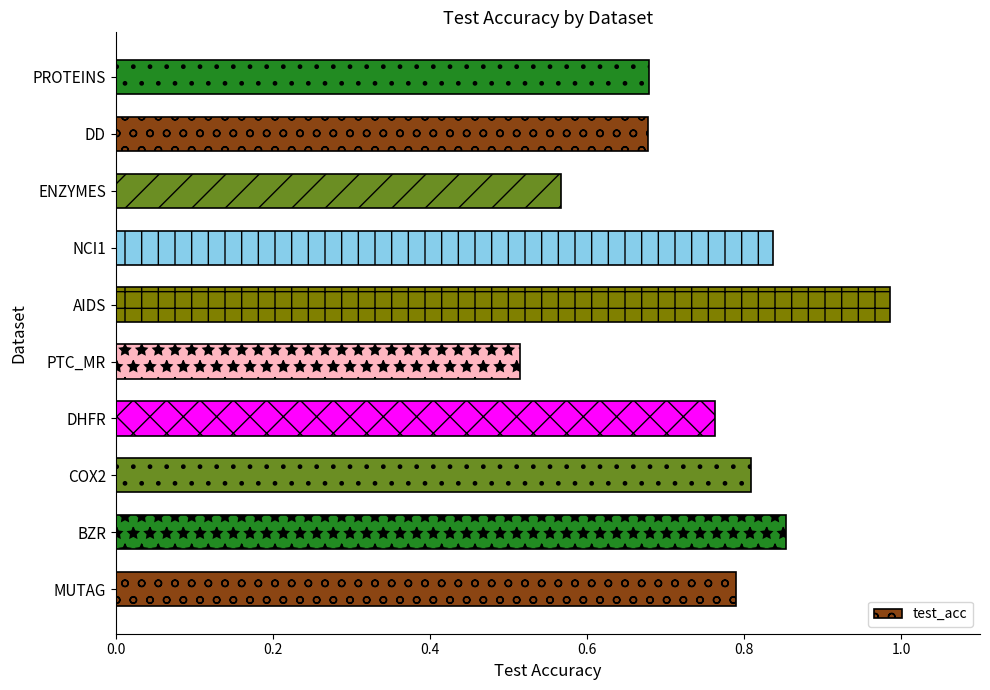

The value at MUTAG is 0.3. True or false?

False